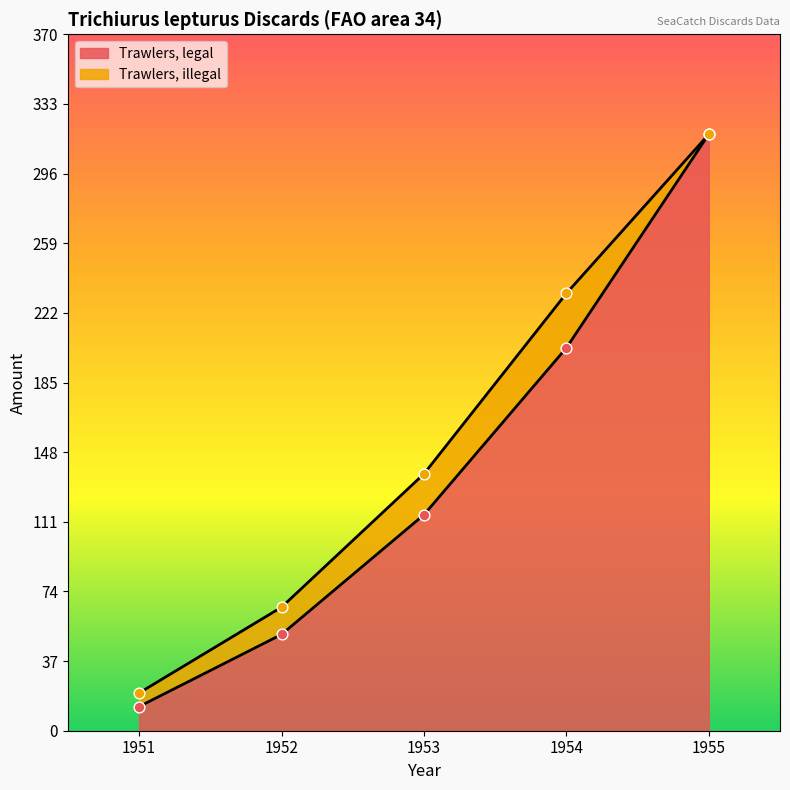

Between 1952 and 1955, which is larger?

1955